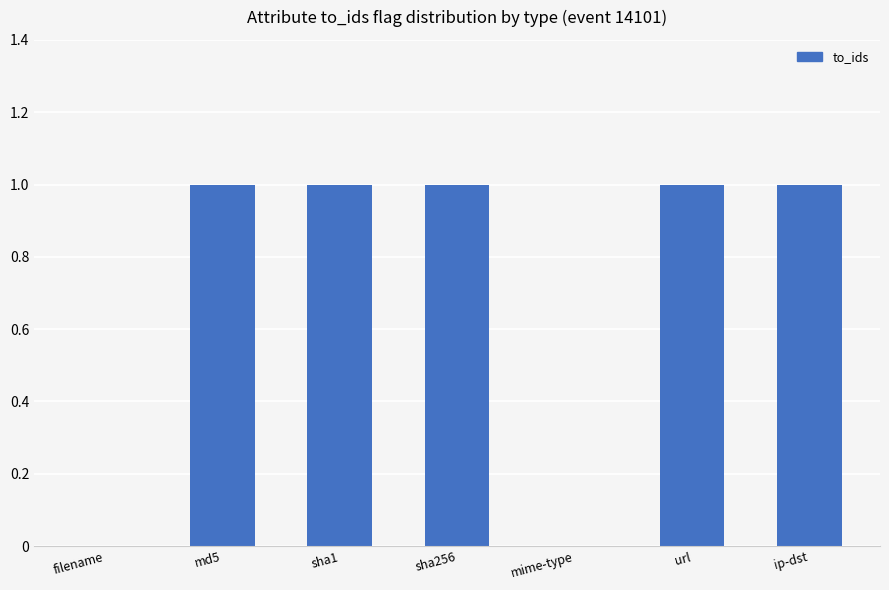

The value at mime-type is 0. True or false?

True